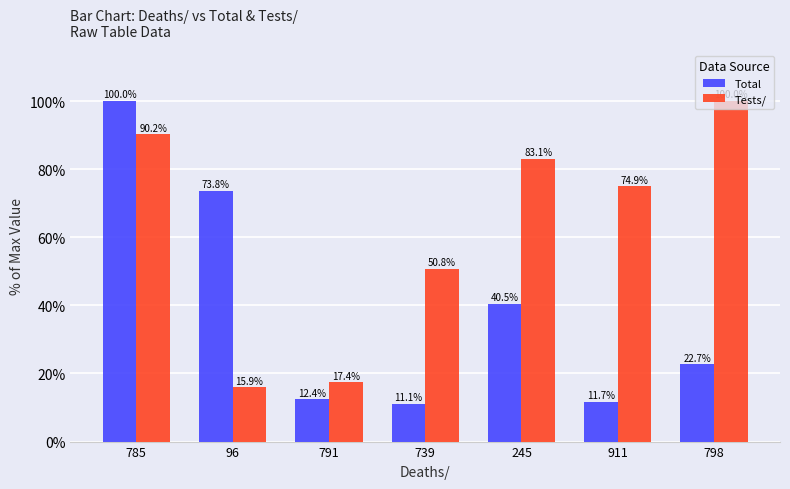

What is the difference between the maximum and minimum values in the Tests/ series?

84.1